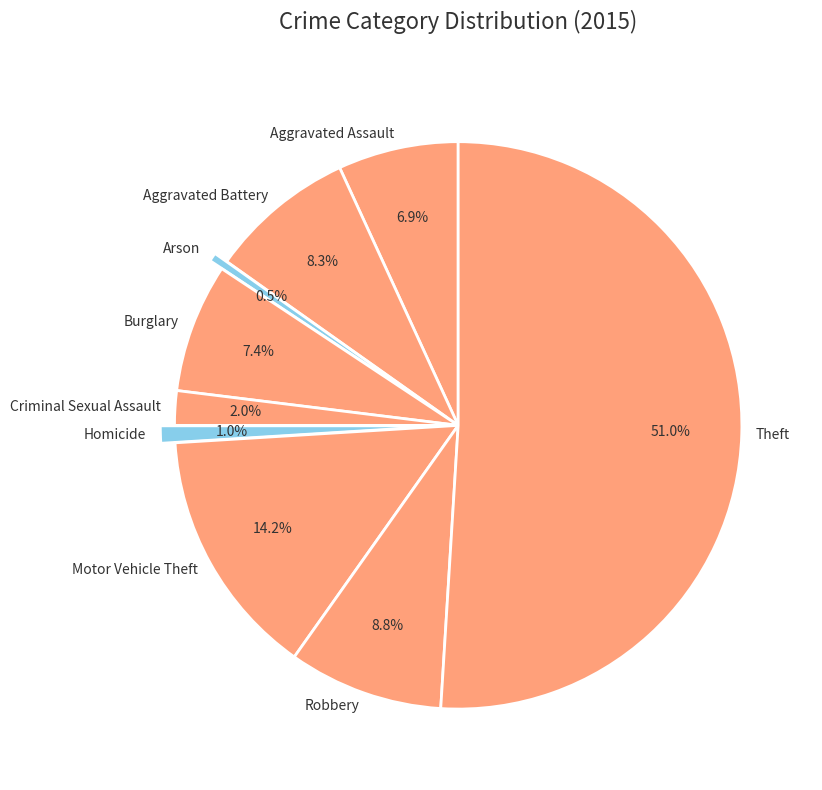

To the nearest percent, what is the difference between the largest and smallest slice percentages?

50%